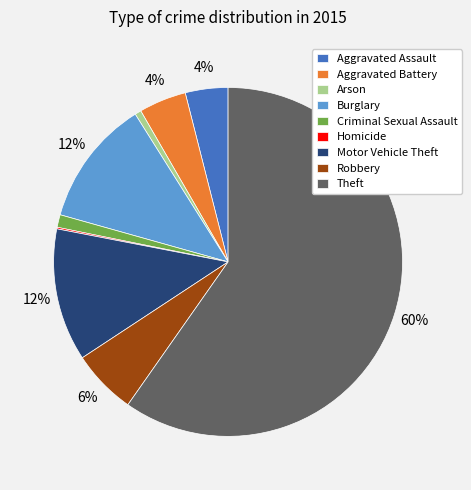

Between Arson and Burglary, which is larger?

Burglary